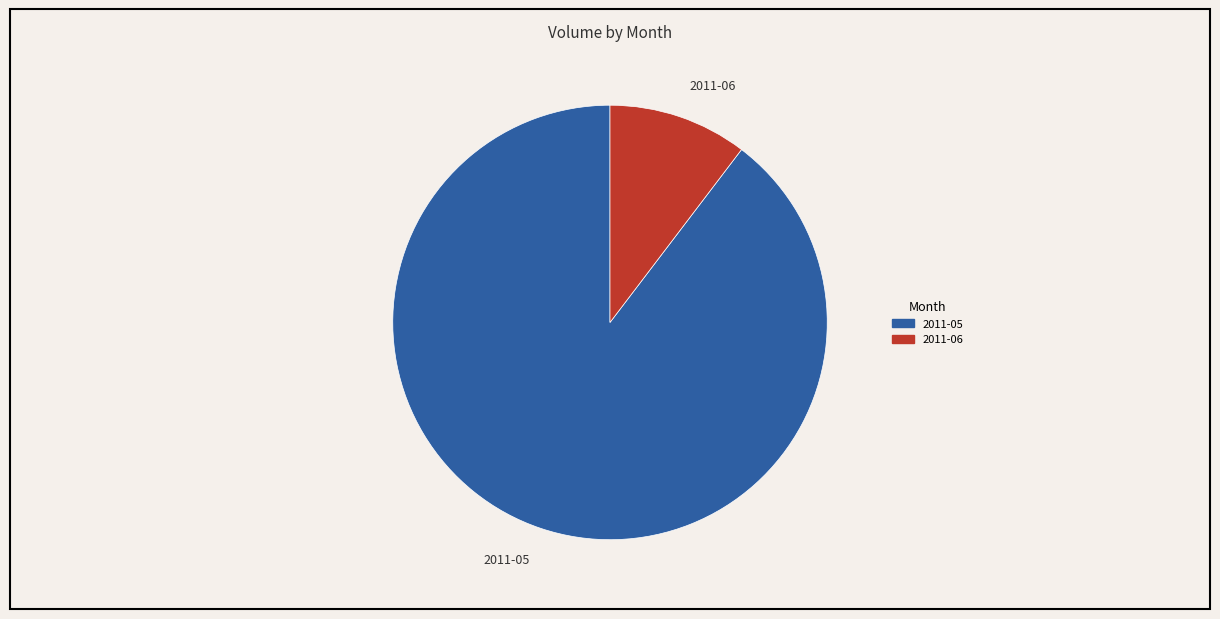

Between 2011-05 and 2011-06, which is larger?

2011-05